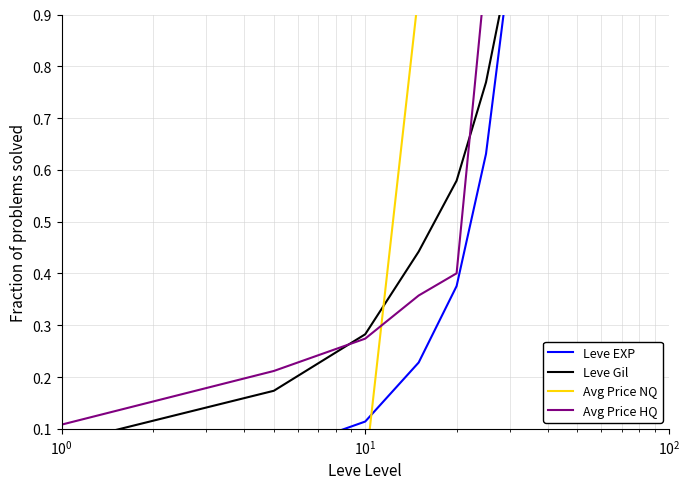

How many data points does each series have?

7